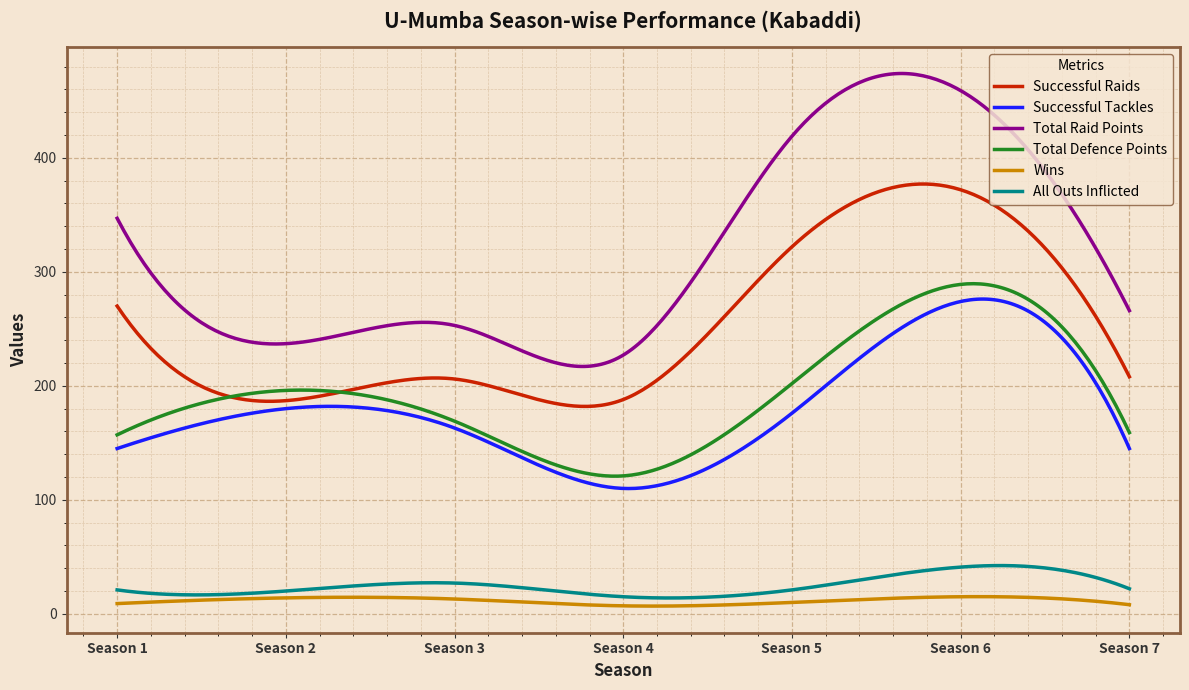

What are all the series names shown in the legend?

Successful Raids, Successful Tackles, Total Raid Points, Total Defence Points, Wins, All Outs Inflicted